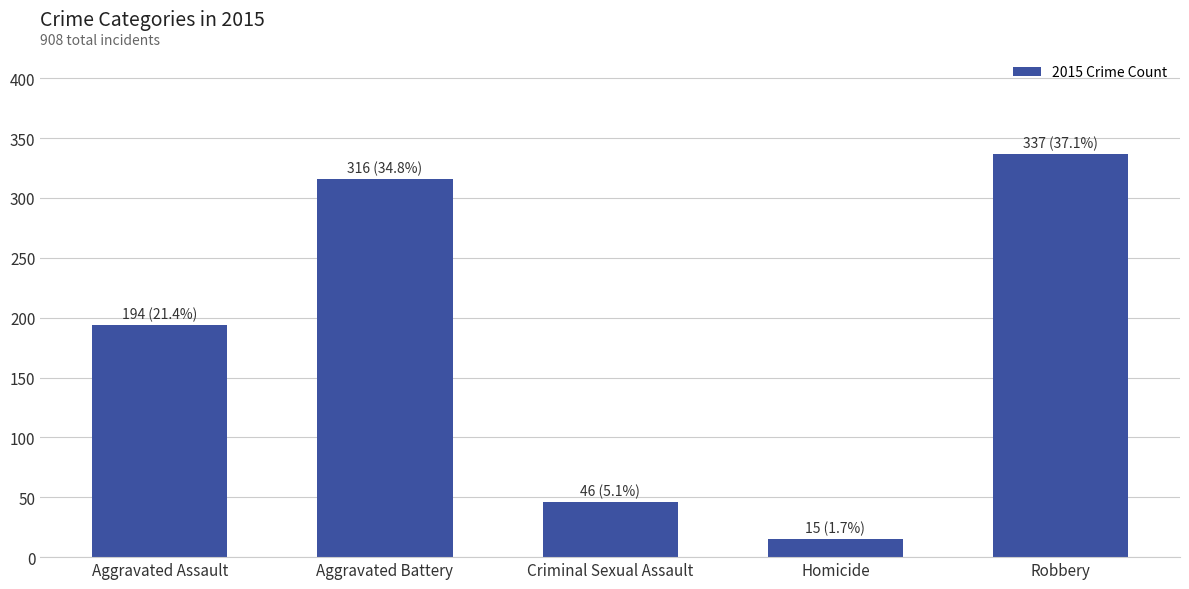

What is the difference between the maximum and minimum values?

322